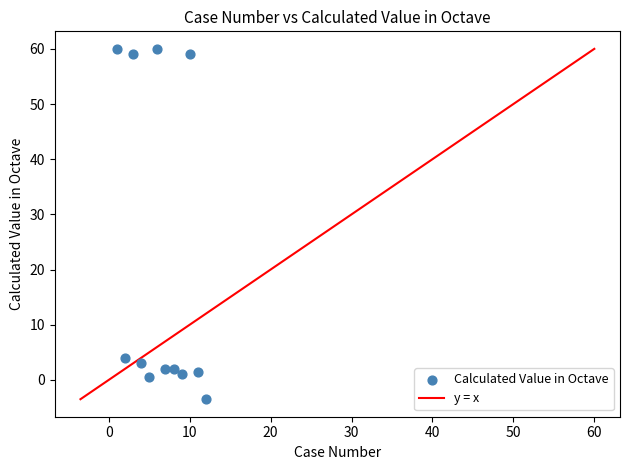

What Y value in the scatter plot is closest to 28?

4.0